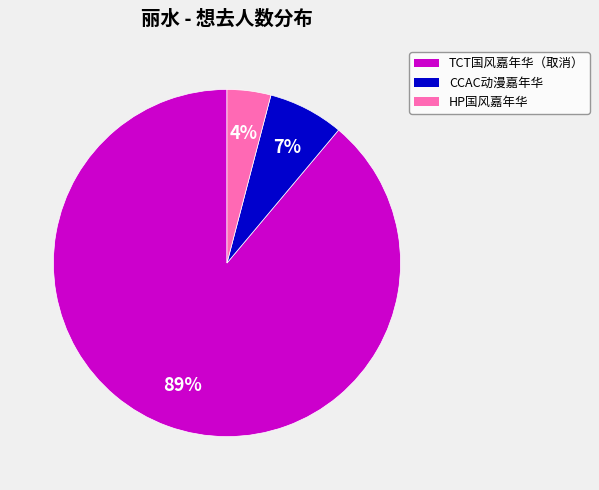

Does any single category account for the majority?

Yes